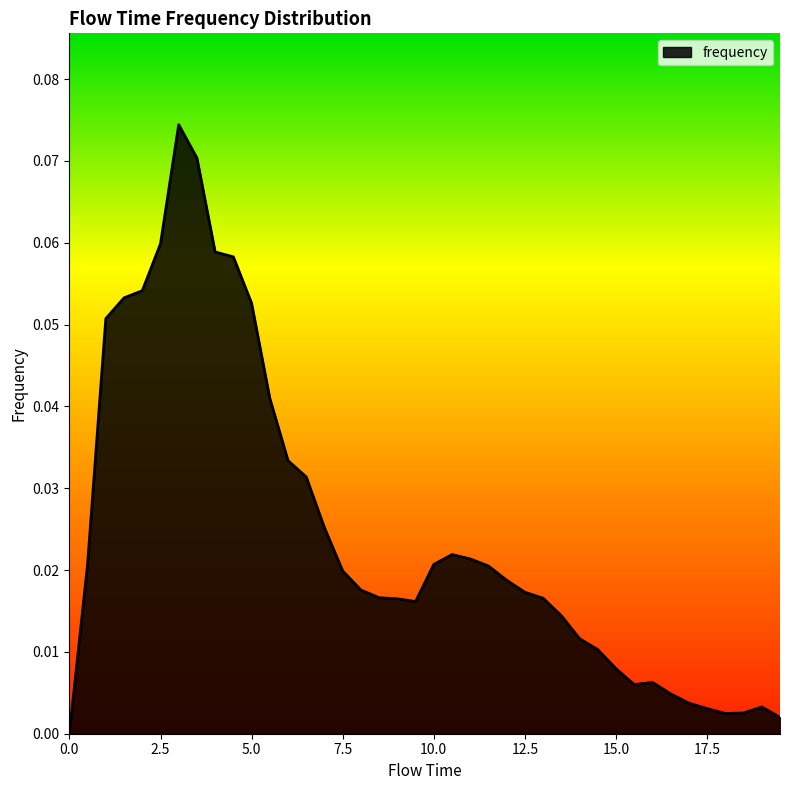

Does the chart have visible grid lines?

No